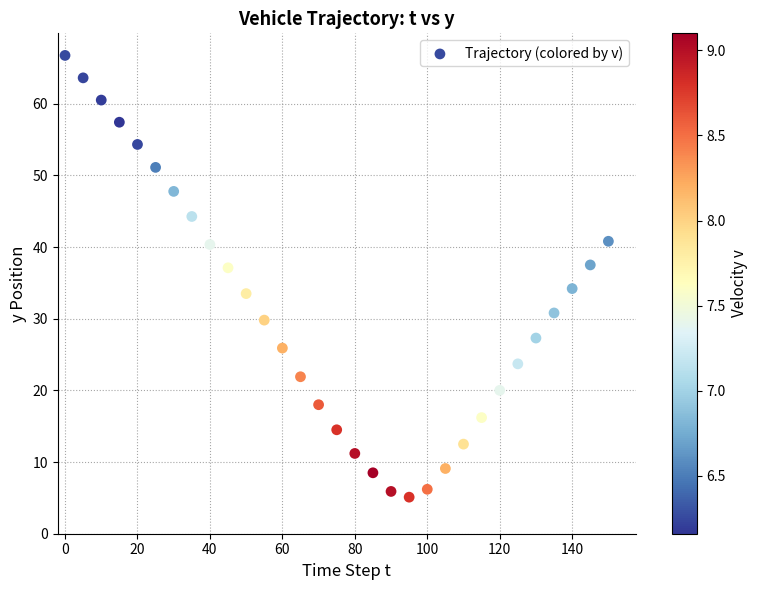

What Y value in the scatter plot is closest to 35?

34.2